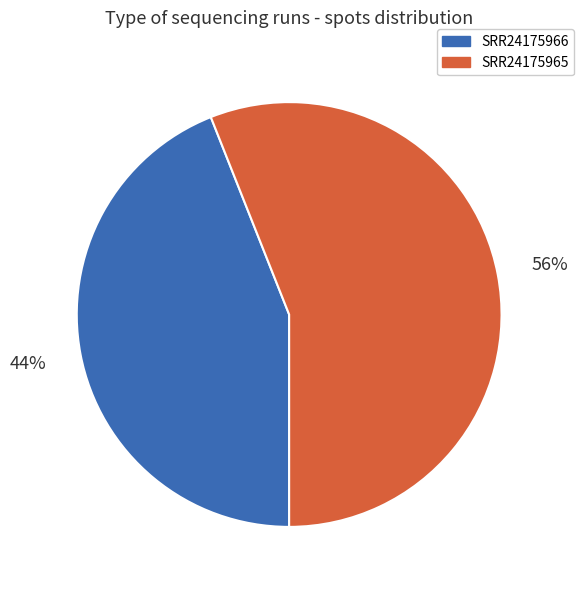

Does SRR24175965 represent more than half of the total?

Yes